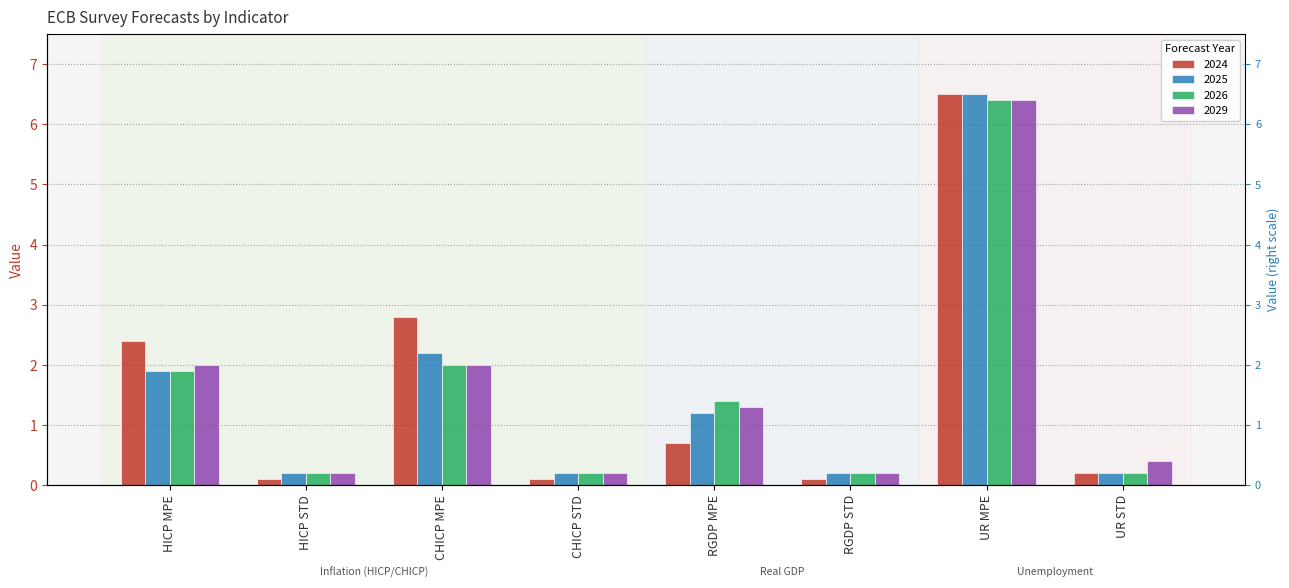

Reading left to right, extract all data points from this chart.

2024: 2.4	0.1	2.8	0.1	0.7	0.1	6.5	0.2
2025: 1.9	0.2	2.2	0.2	1.2	0.2	6.5	0.2
2026: 1.9	0.2	2.0	0.2	1.4	0.2	6.4	0.2
2029: 2.0	0.2	2.0	0.2	1.3	0.2	6.4	0.4